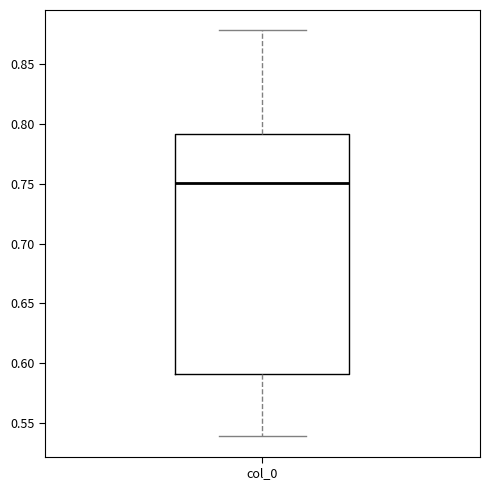

Where is the lower edge of the box for col_0 on the y-axis? The values are not printed on the chart, so give them approximately, as read against the axis.

0.59